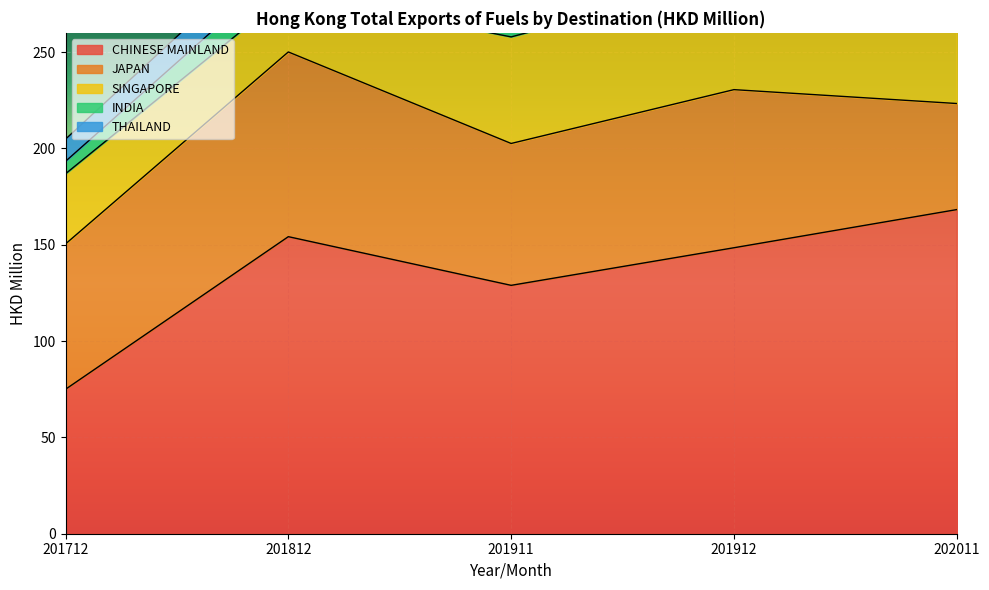

Which series has the largest range (max minus min)?

CHINESE MAINLAND